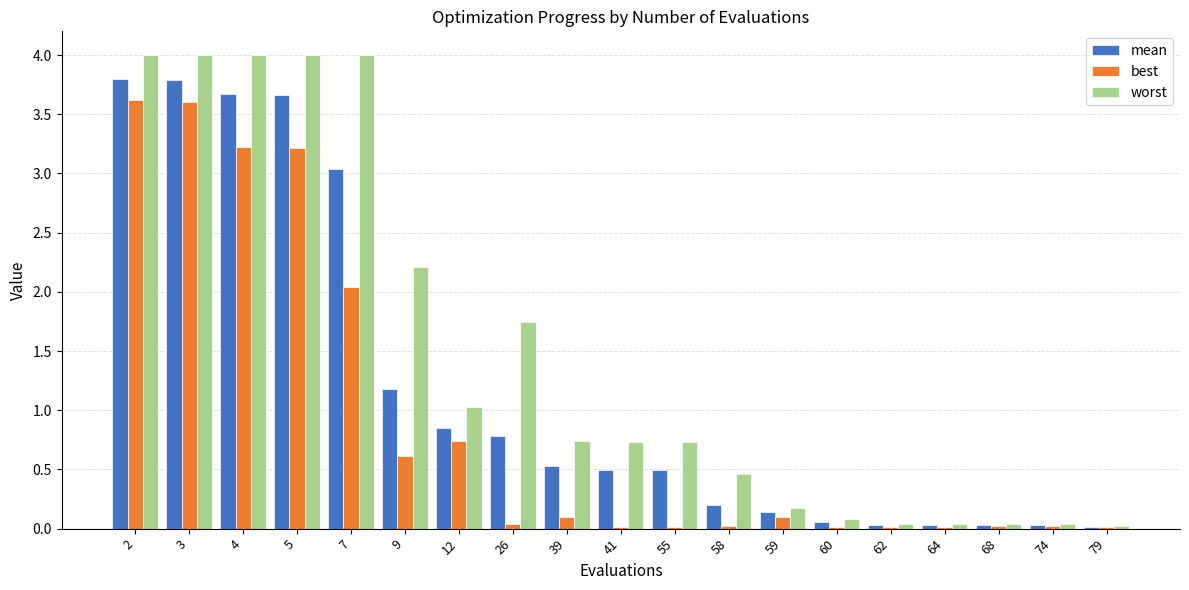

How many groups of bars are there?

19